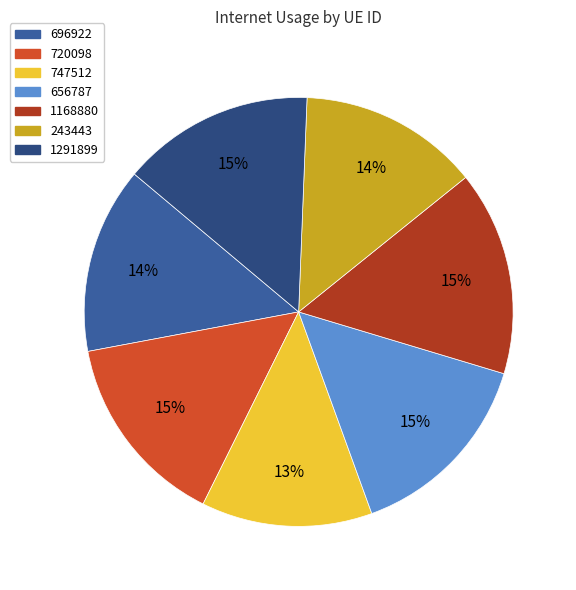

Does any single category account for the majority?

No